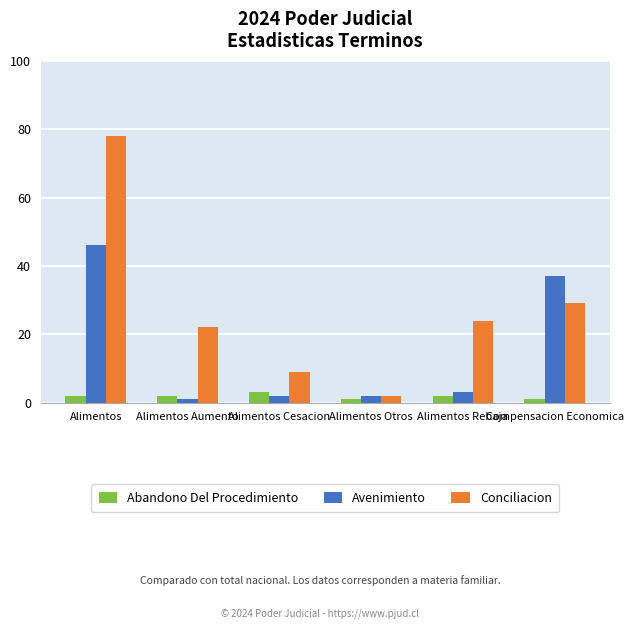

How many distinct data groups are displayed?

3